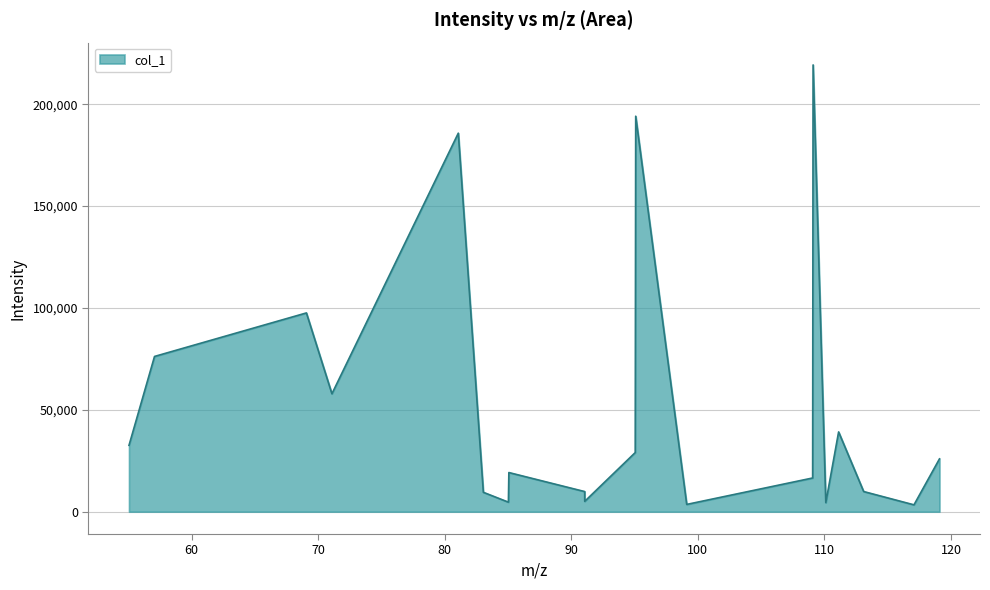

What is the maximum value shown in the chart?

219297.7